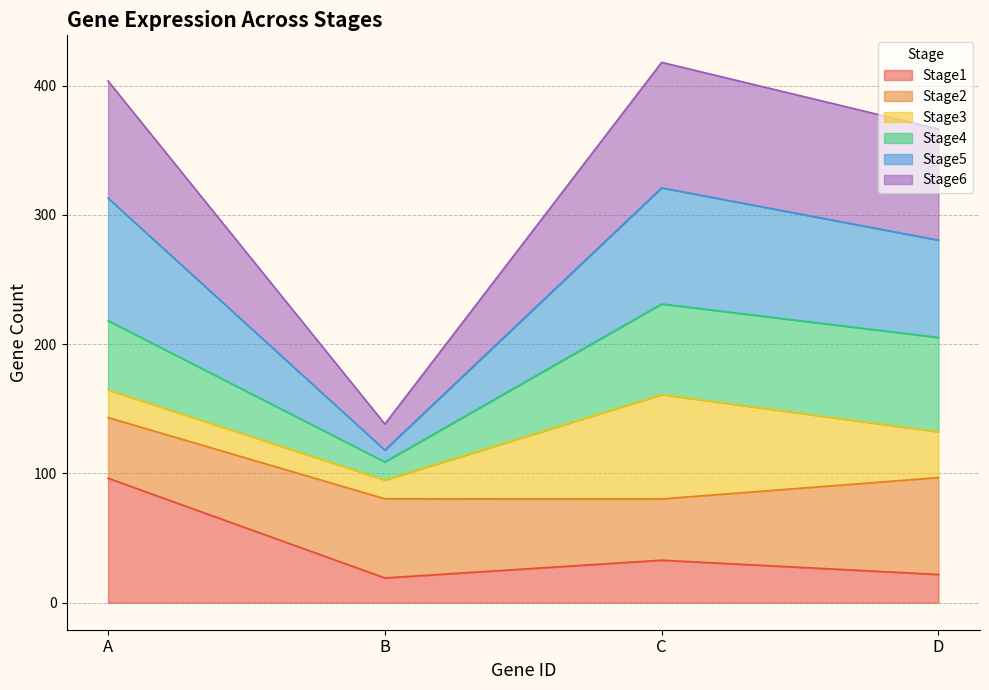

Reading left to right, transcribe the values for Stage1.

96.3	19.2	32.9	21.8